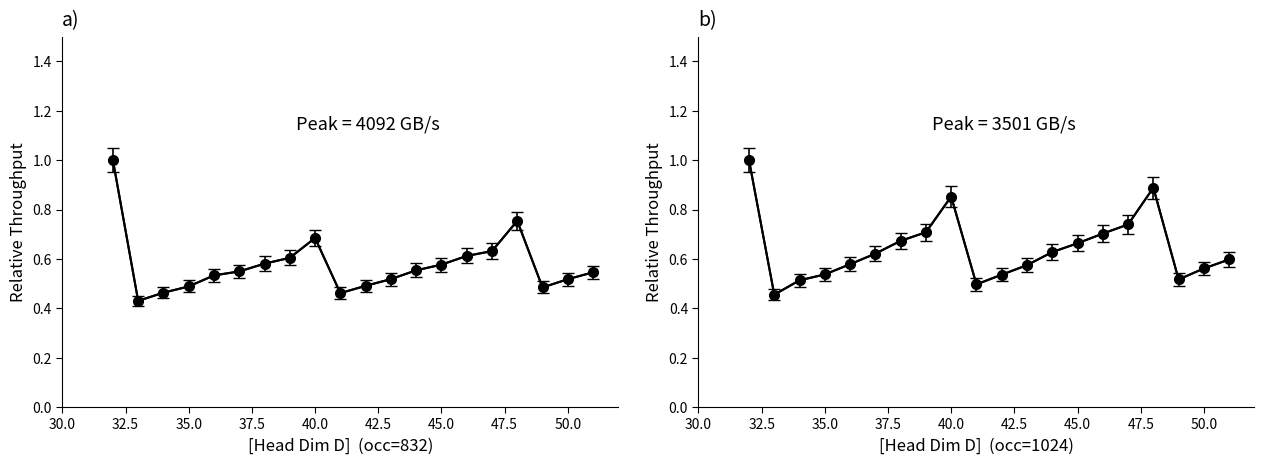

Is this an area chart (filled region under the line)?

No